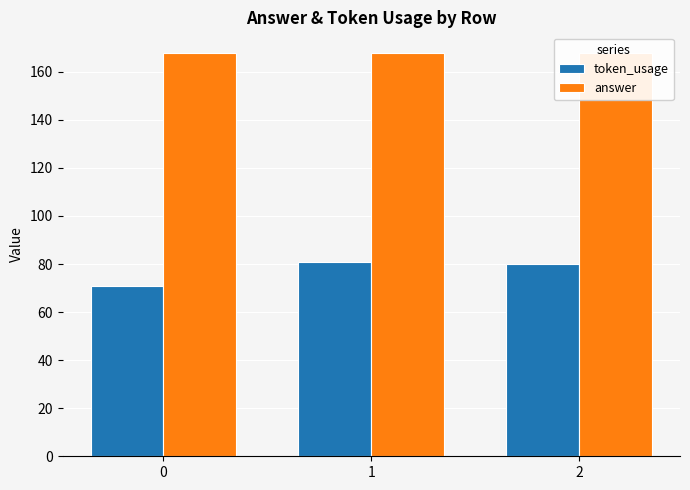

Are the bars grouped side by side (vs. stacked)?

Yes